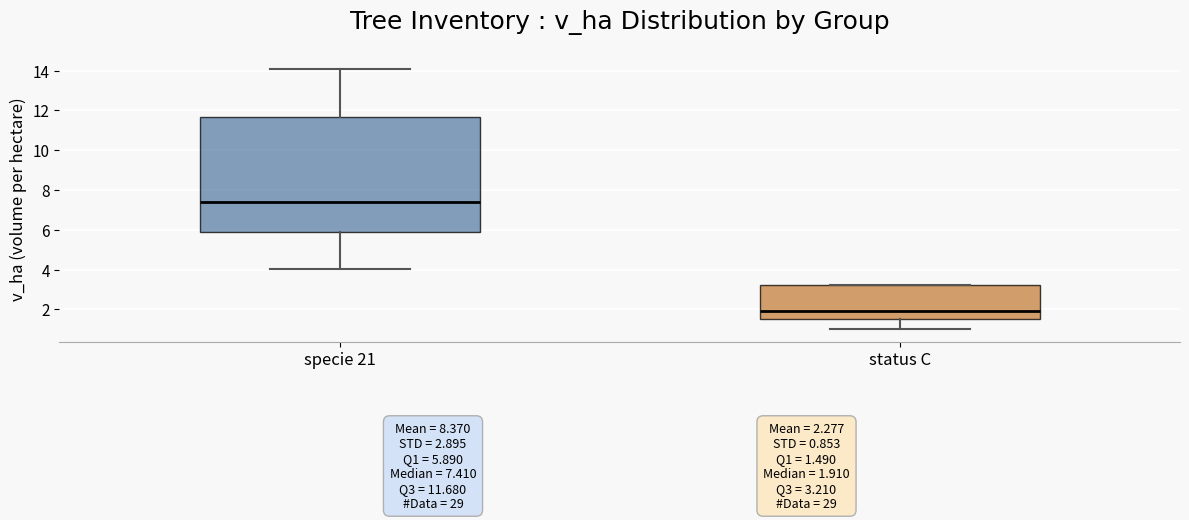

Comparing the boxes themselves (not the whiskers), which one is the tallest?

specie 21